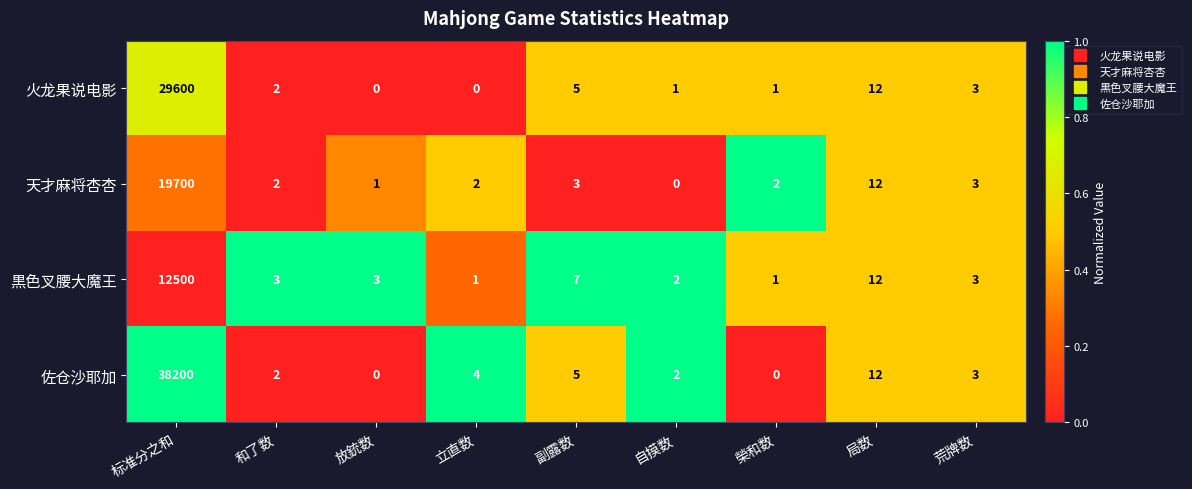

What is the greatest value displayed?

38200